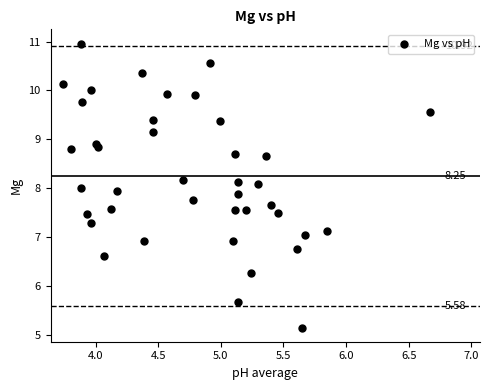

What is the range of X values (max minus min)?

2.9